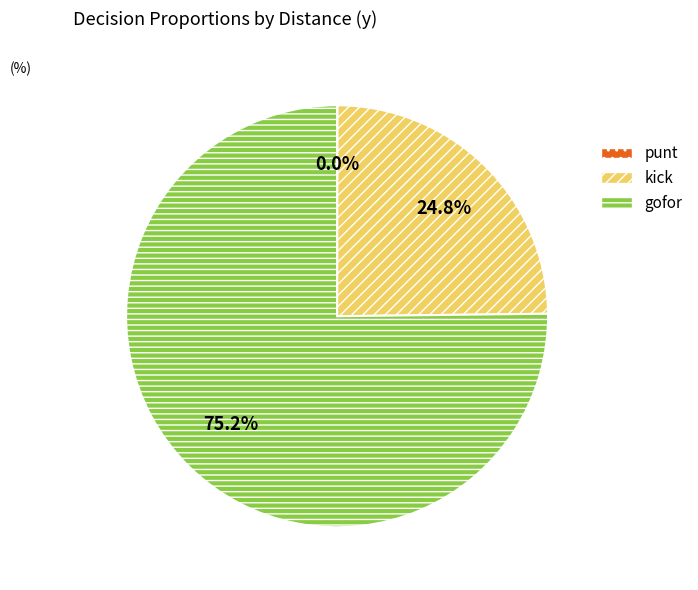

Approximately how many times larger is the value at kick compared to gofor?

0.3